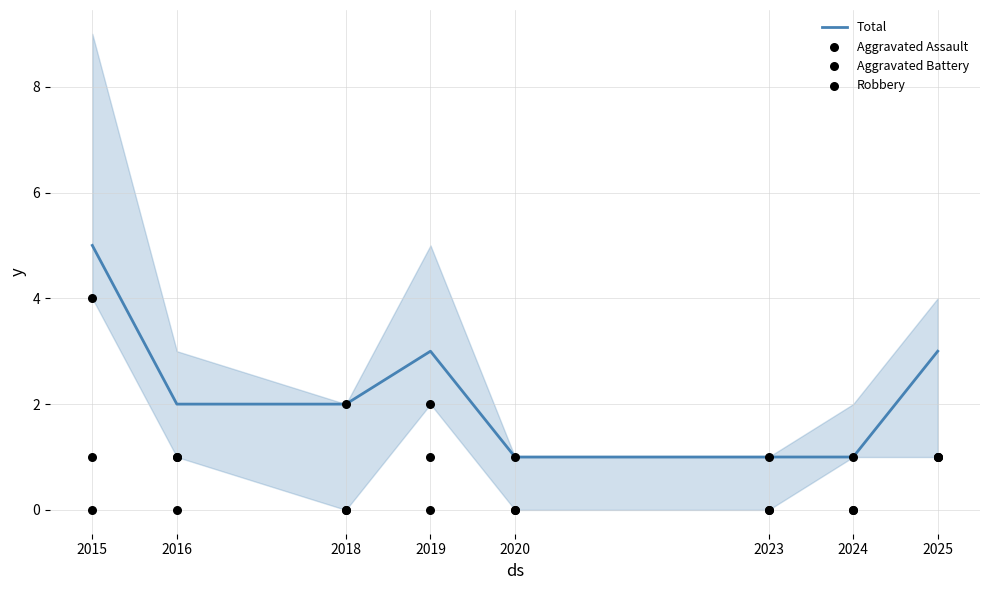

What are all the series names shown in the legend?

Total, Aggravated Assault, Aggravated Battery, Robbery